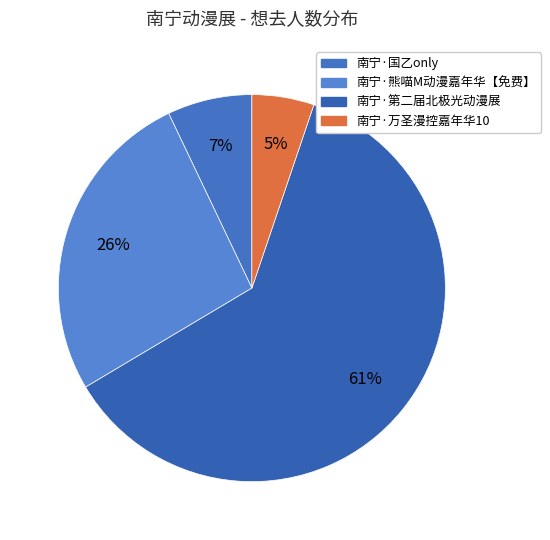

The 南宁·国乙only slice represents 1% of the pie. True or false?

False